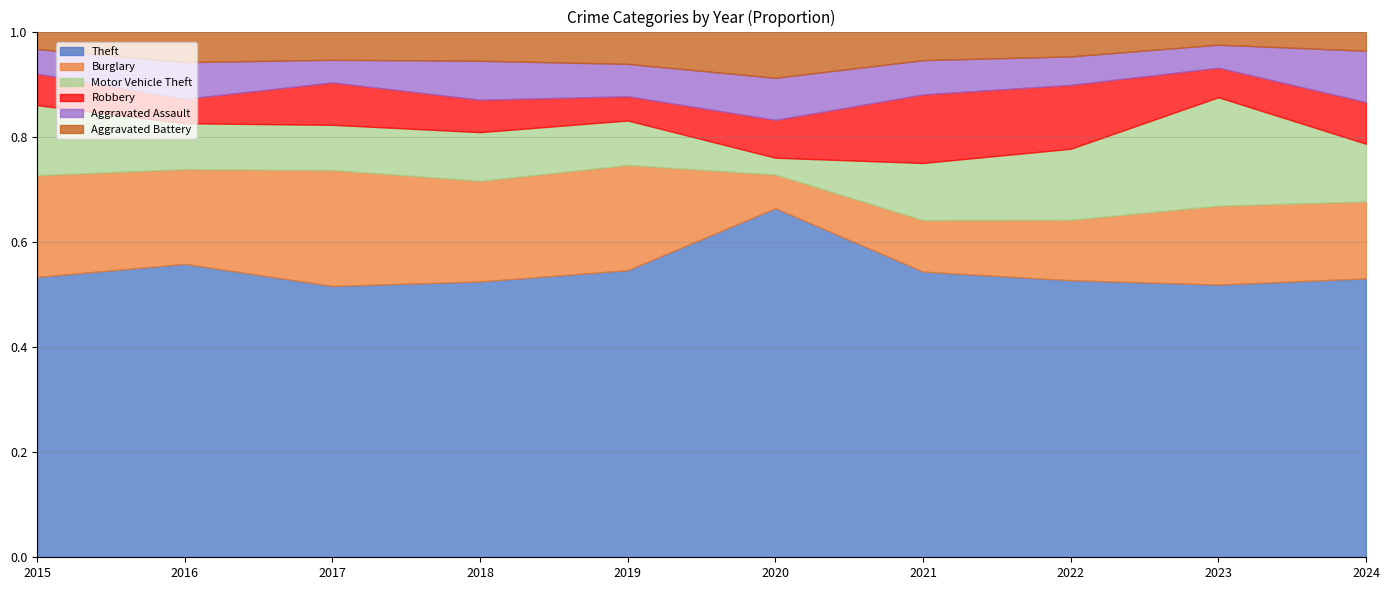

Where is Robbery nearest to the value 12?

2021